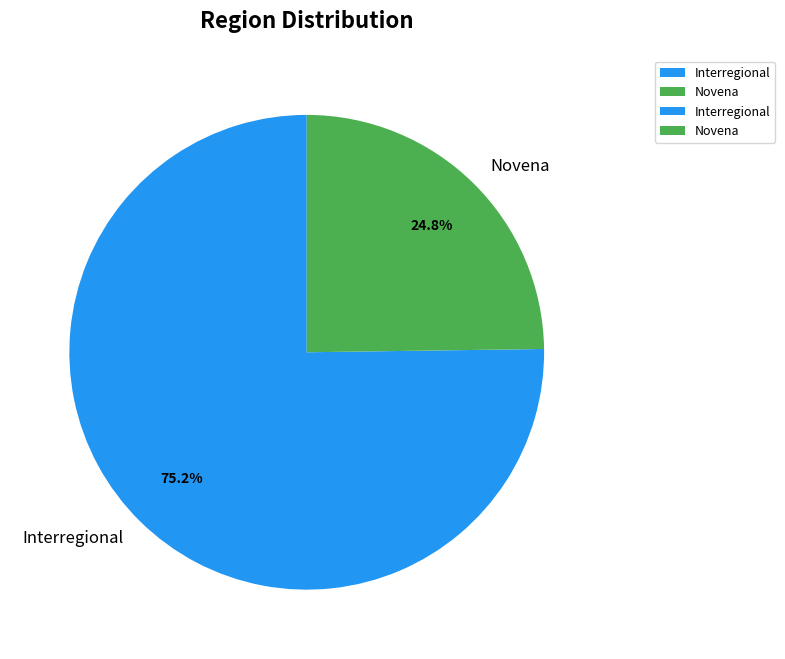

Do Interregional and Novena together represent more than half of the pie?

Yes